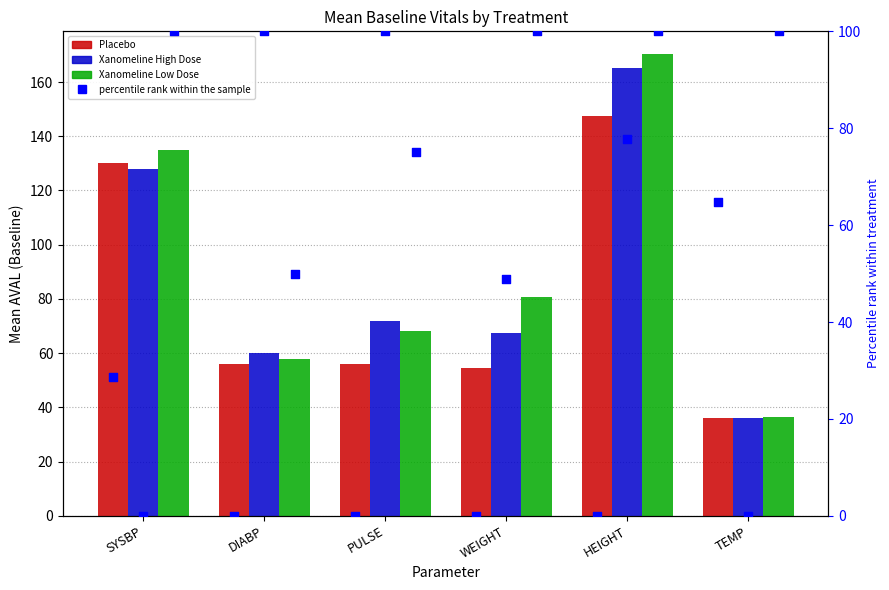

Which series contains the highest Y value?

Xanomeline Low Dose